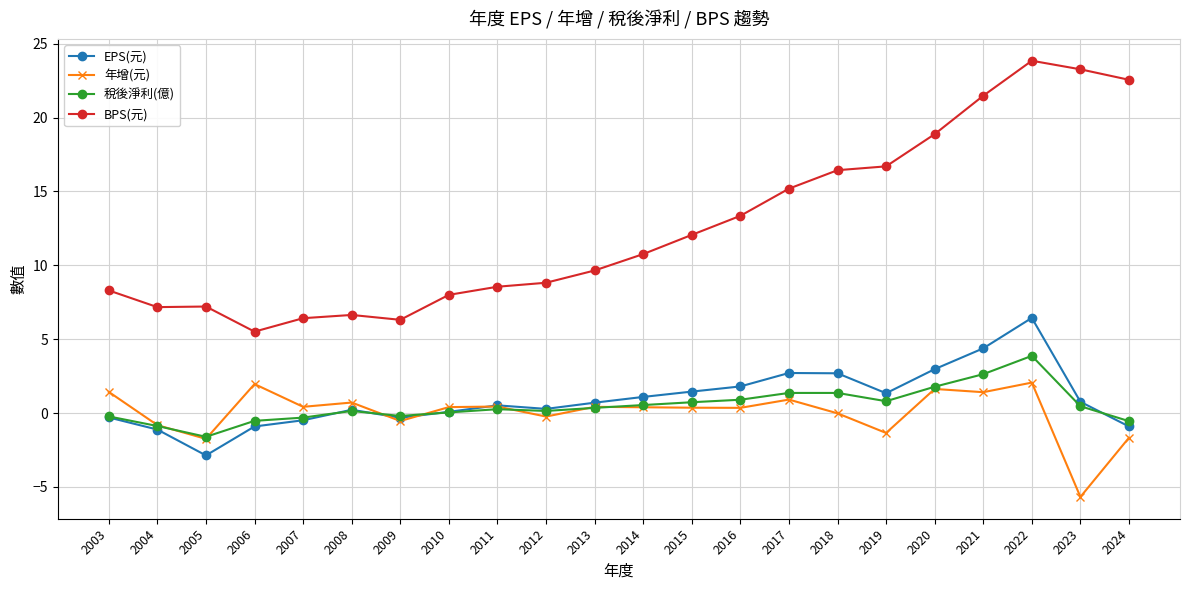

True or false: 稅後淨利(億) has more than 2 interior local peaks.

True